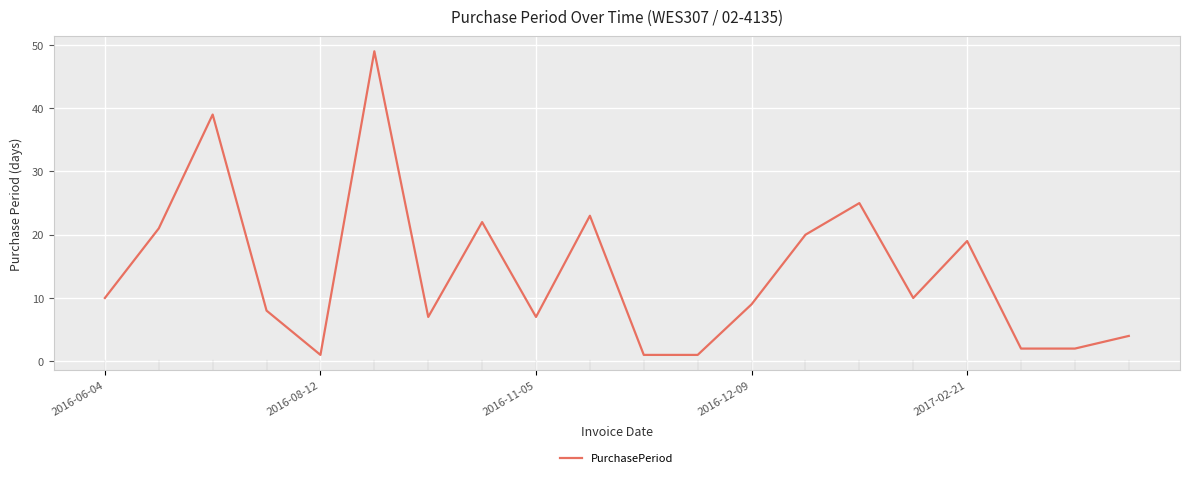

What is the difference between the maximum and minimum values?

48